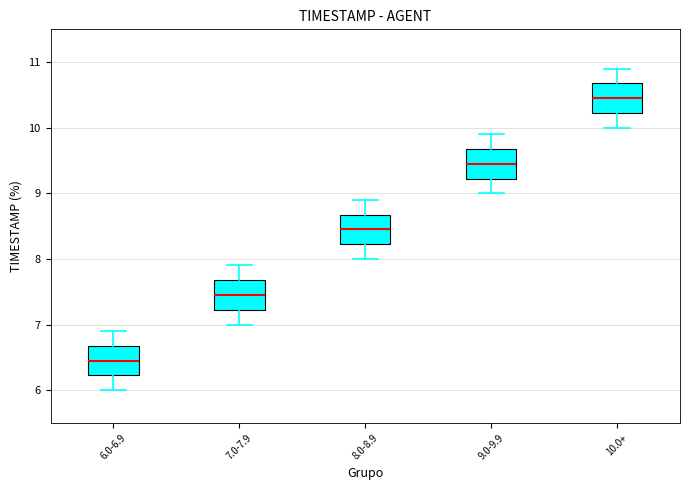

Reading left to right, read every box against the y-axis: the position of its median line, the range the box covers, and the ends of its whiskers. The values are not printed on the chart, so give them approximately, as read against the axis.

6.0-6.9: median 6.5, box 6.2 to 6.7, whiskers 6.0 to 6.9
7.0-7.9: median 7.5, box 7.2 to 7.7, whiskers 7.0 to 7.9
8.0-8.9: median 8.5, box 8.2 to 8.7, whiskers 8.0 to 8.9
9.0-9.9: median 9.5, box 9.2 to 9.7, whiskers 9.0 to 9.9
10.0+: median 10.5, box 10.2 to 10.7, whiskers 10.0 to 10.9